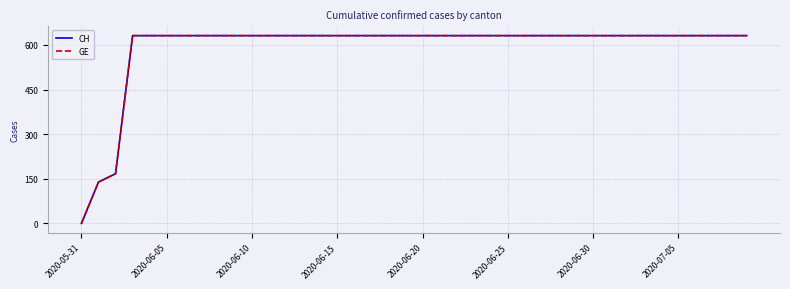

Is this an area chart (filled region under the line)?

No